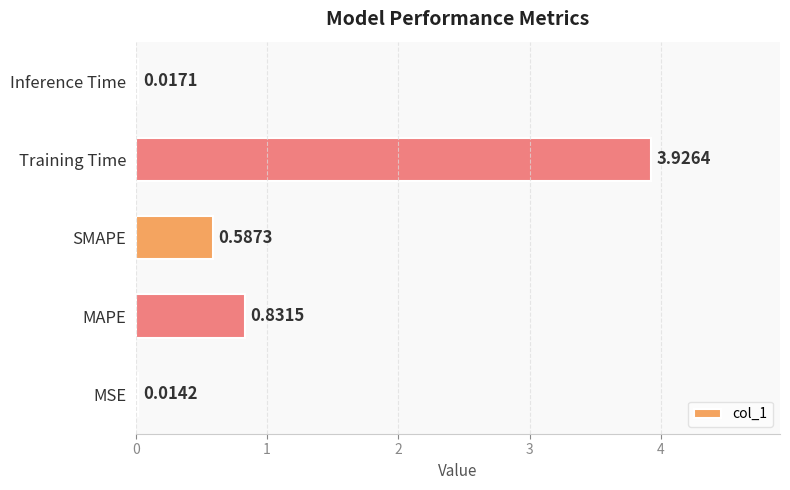

Where is the data nearest to the value 1?

MAPE